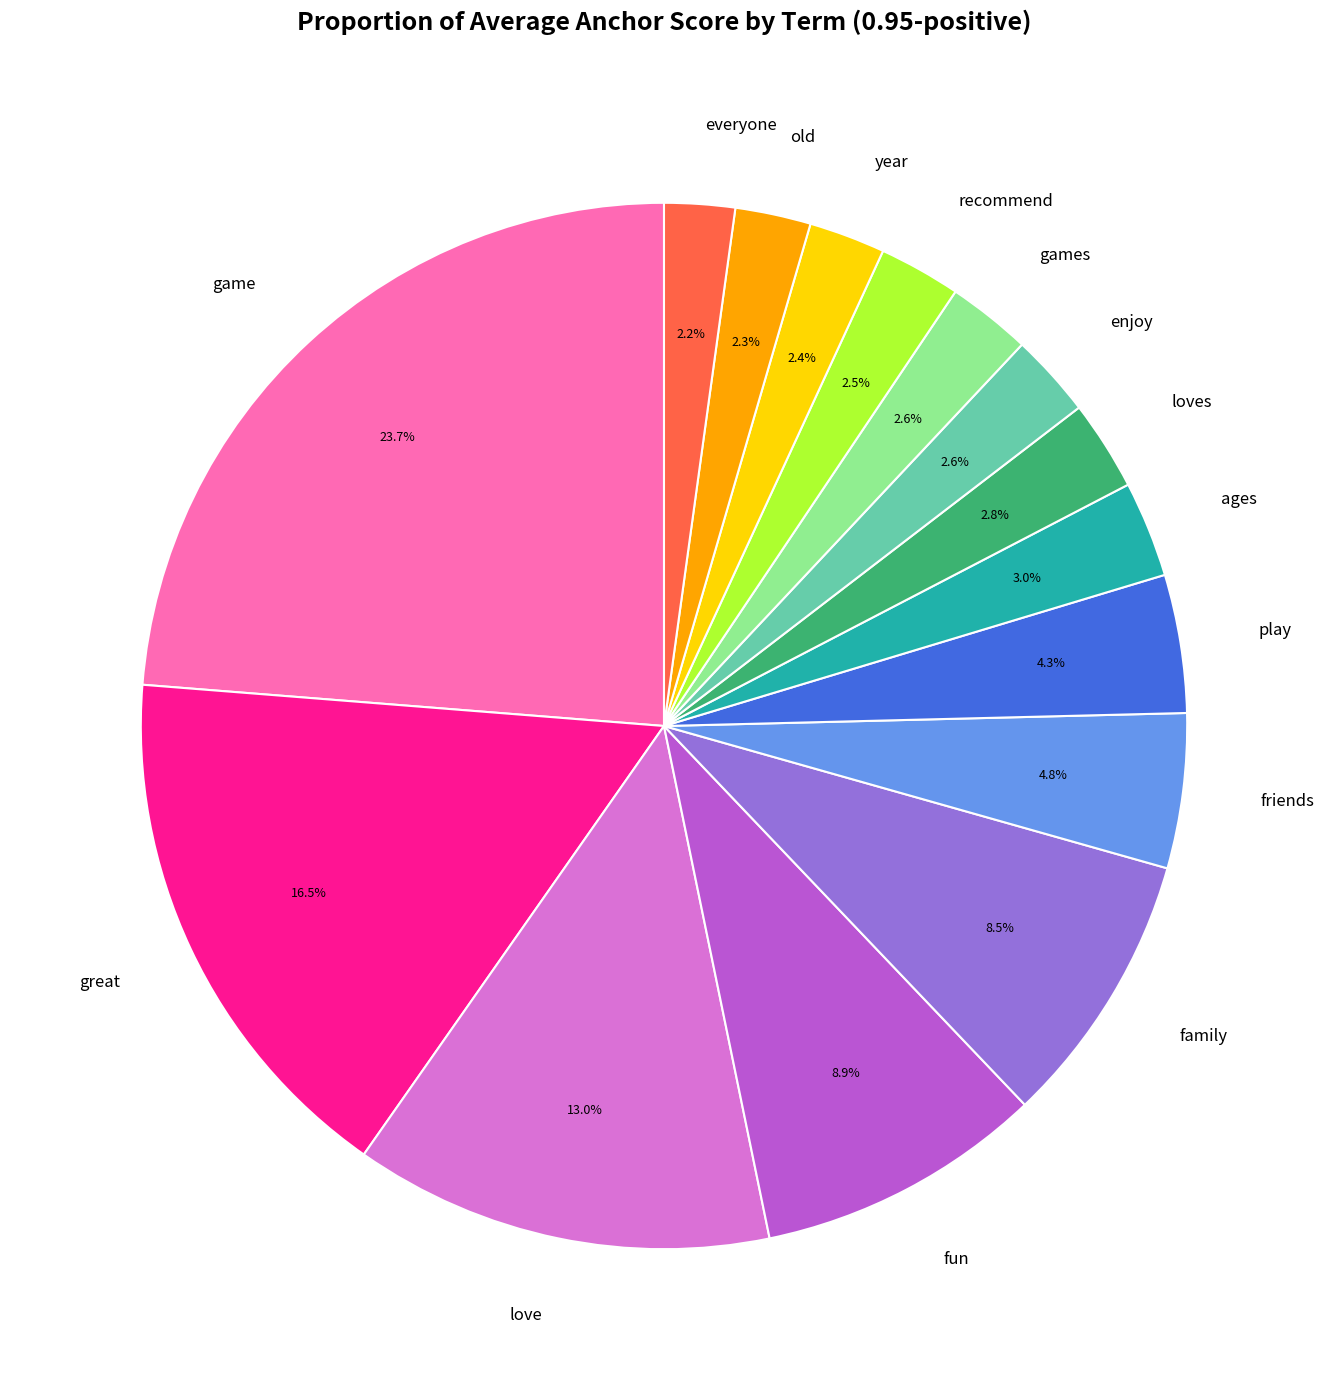

Is it true that family is 16% of the pie?

False